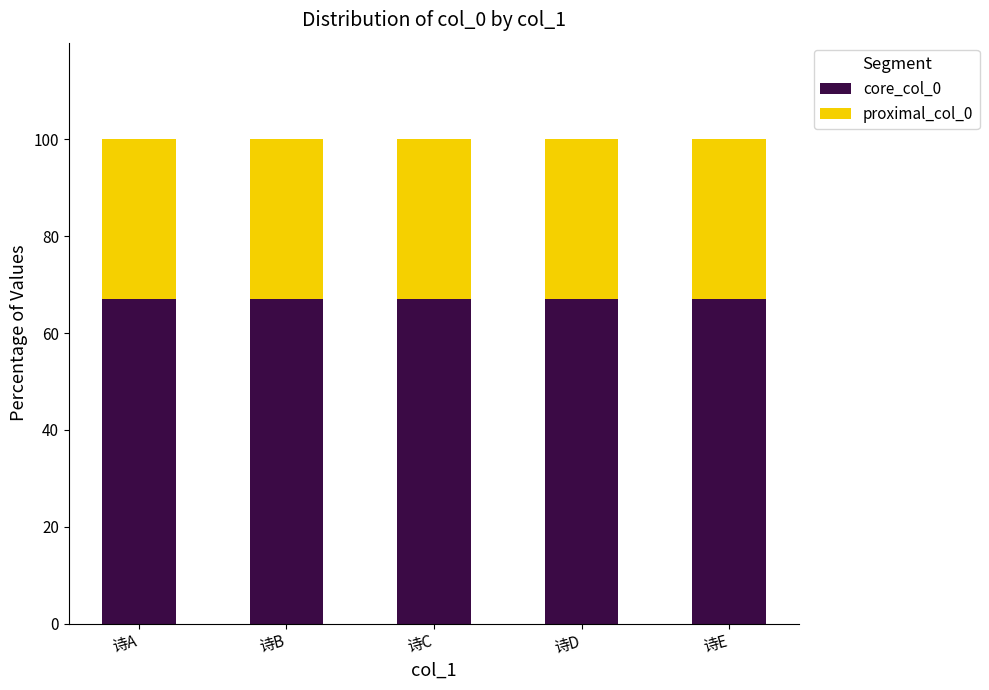

What is the average value of the core_col_0 series?

67